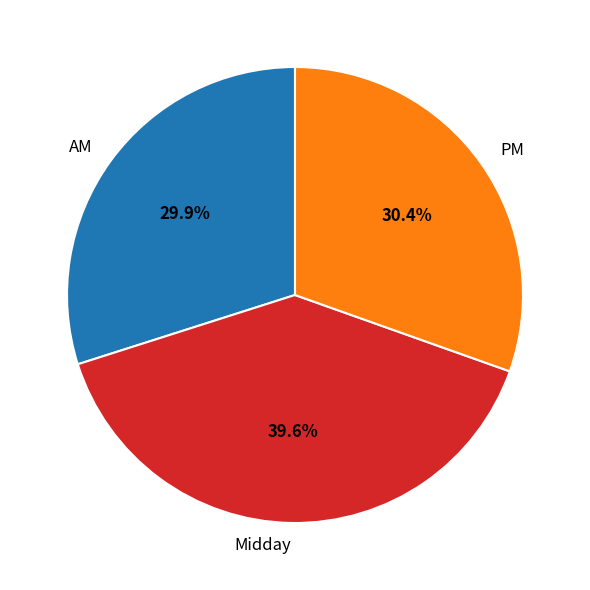

What is the ratio of the value at AM to the value at PM?

1.0